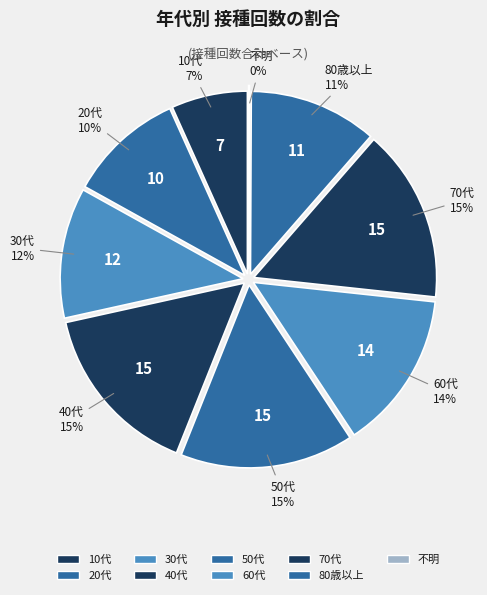

Is there a majority slice in this chart?

No